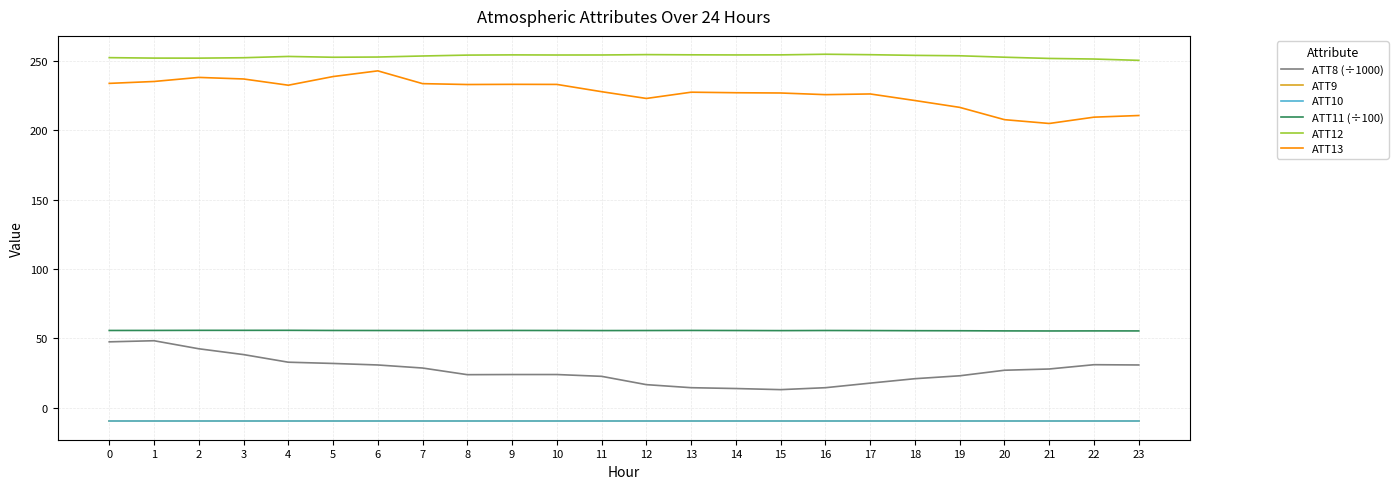

Does the chart have visible grid lines?

Yes